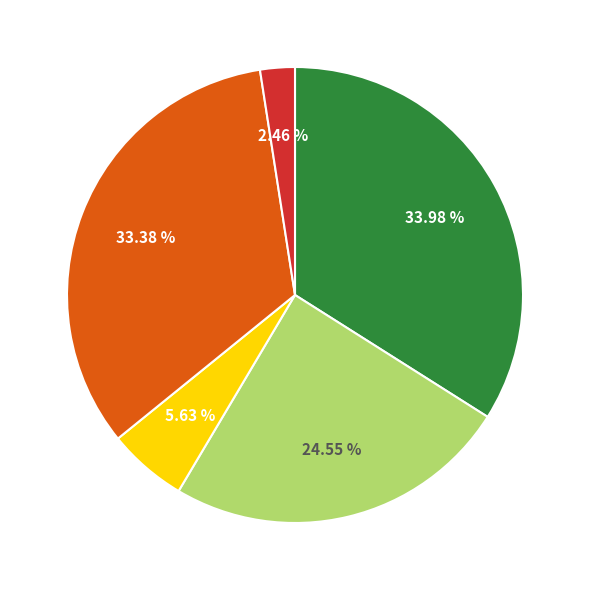

Is there a majority slice in this chart?

No